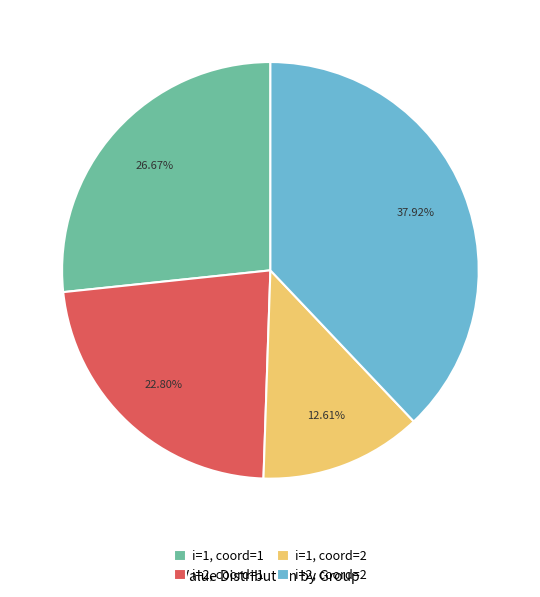

Which has a higher value, i=1, coord=2 or i=2, coord=1?

i=2, coord=1